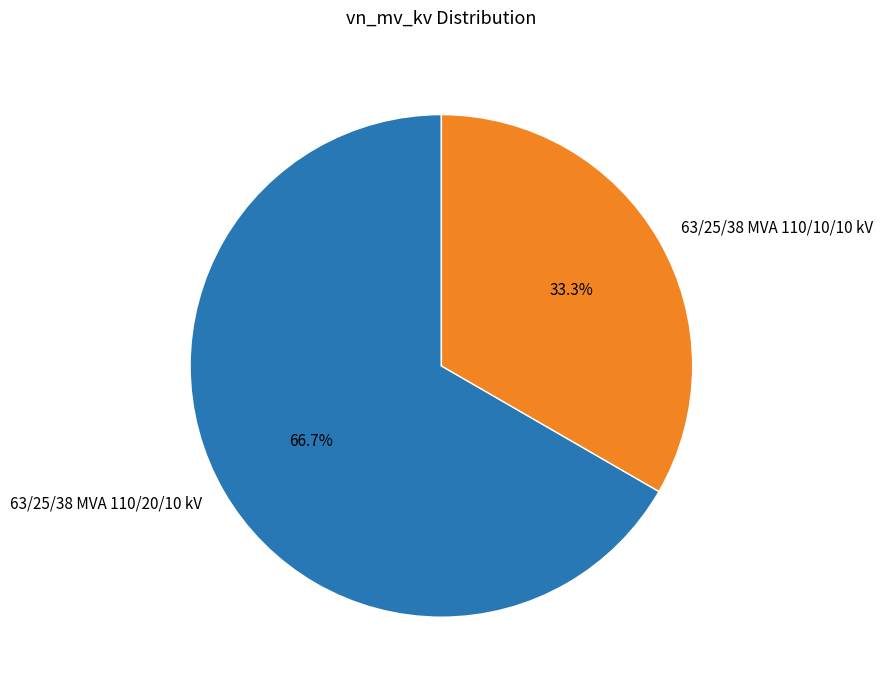

The 63/25/38 MVA 110/10/10 kV slice represents 42% of the pie. True or false?

False